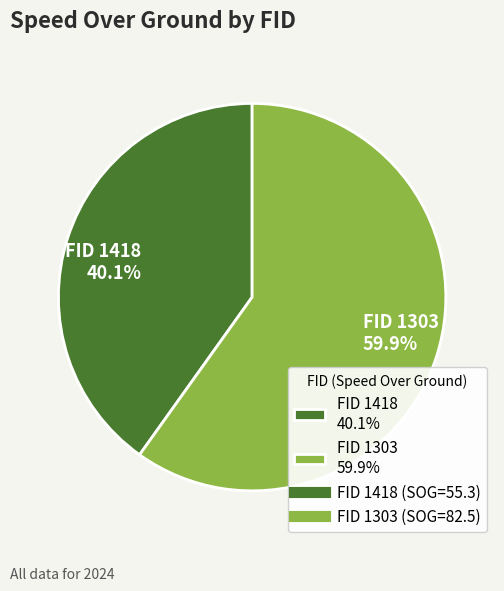

Is there any slice that represents more than half of the pie?

Yes